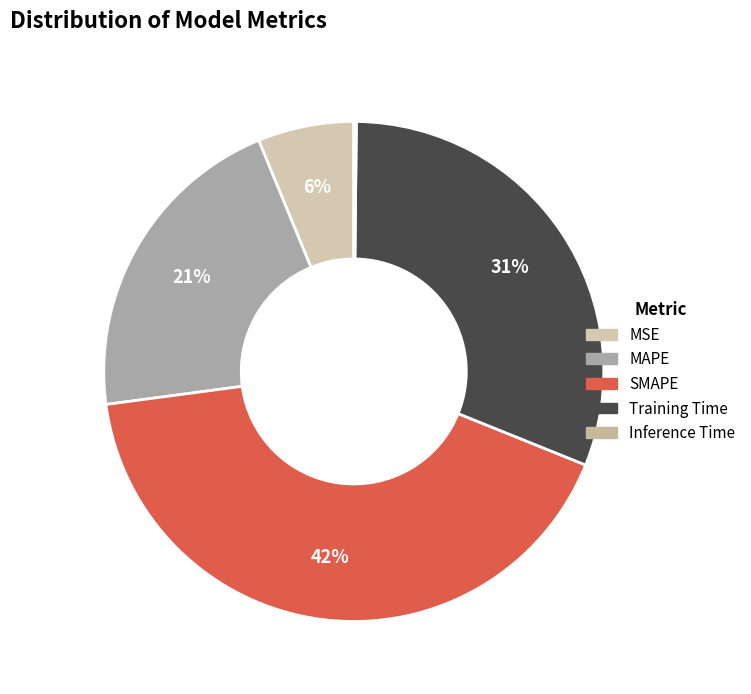

The MSE slice represents 6% of the pie. True or false?

True